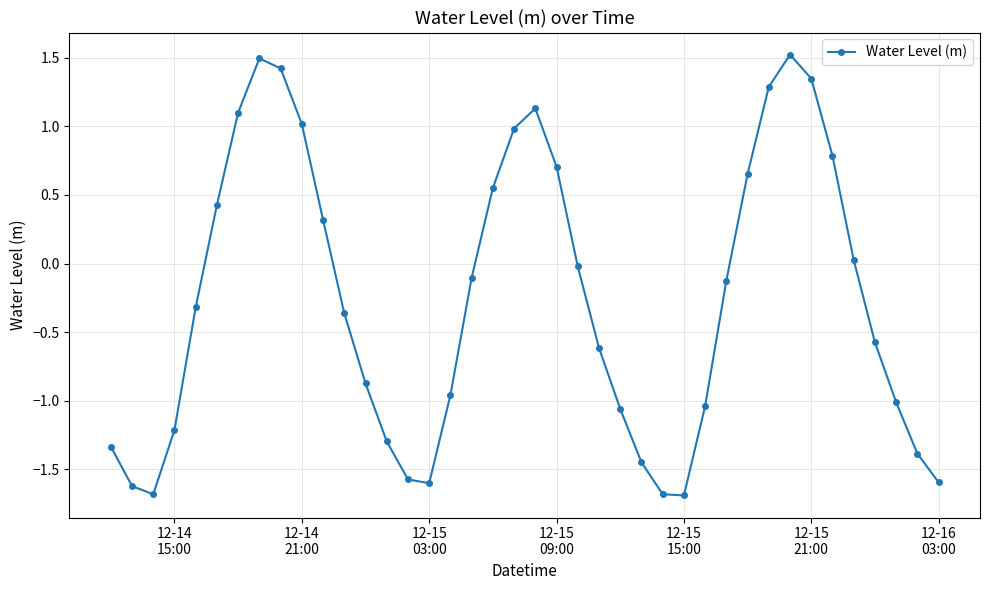

What is the maximum value shown in the chart?

1.5